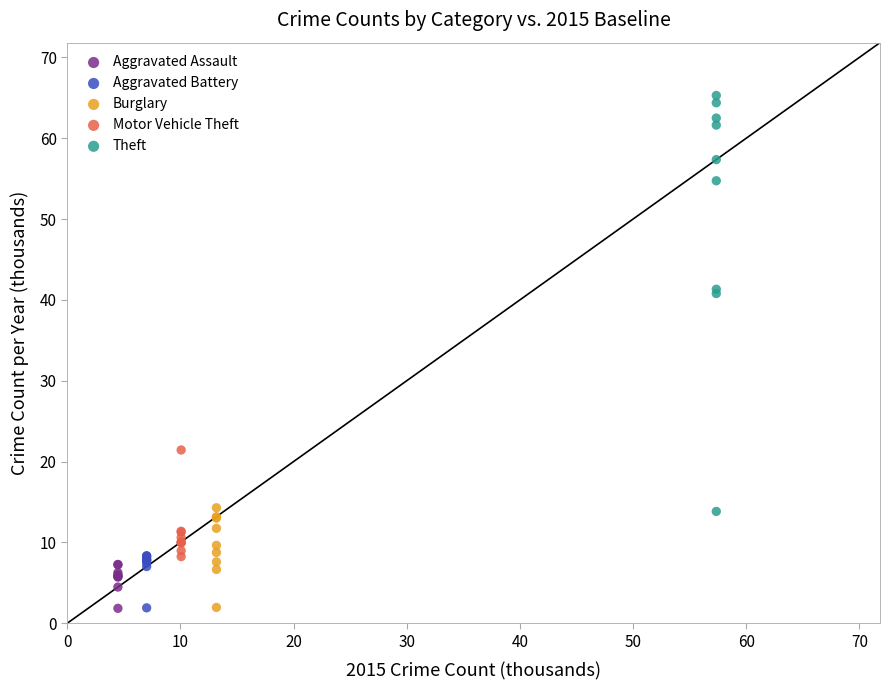

Which series has the widest spread of Y values?

Theft